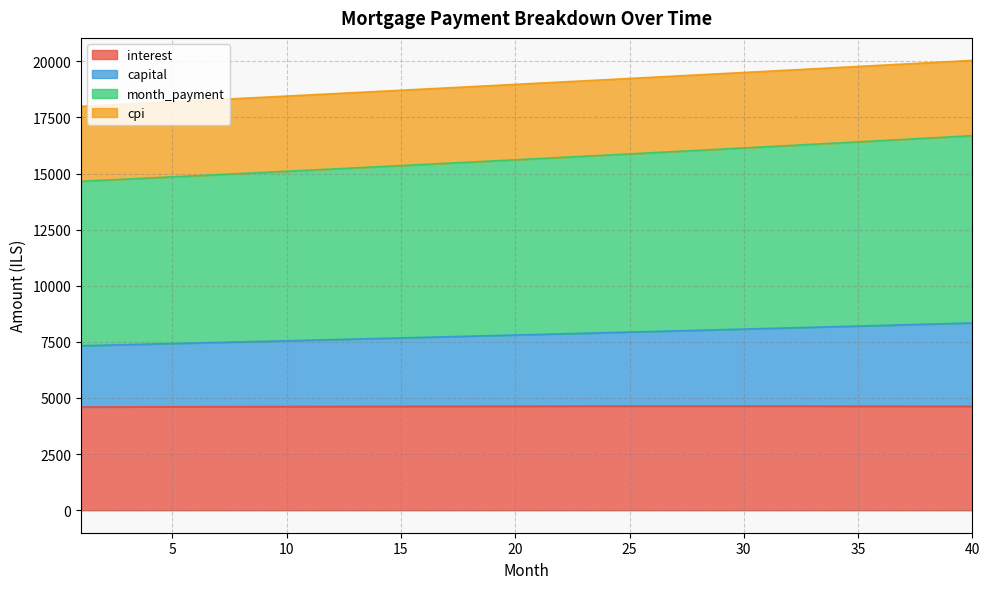

True or false: month_payment and interest cross at least once.

False